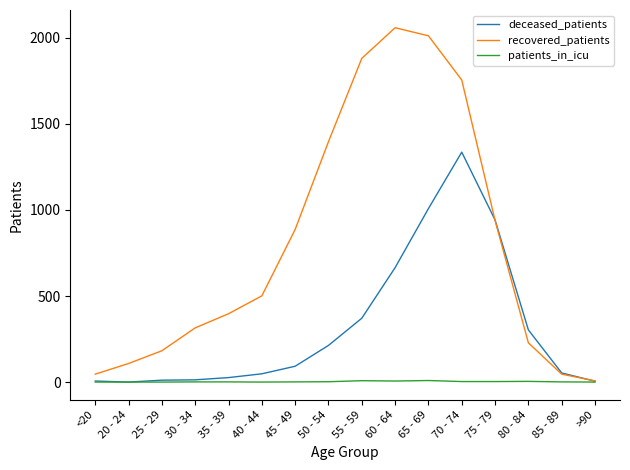

Between 45 - 49 and >90, which series saw the biggest shift?

recovered_patients